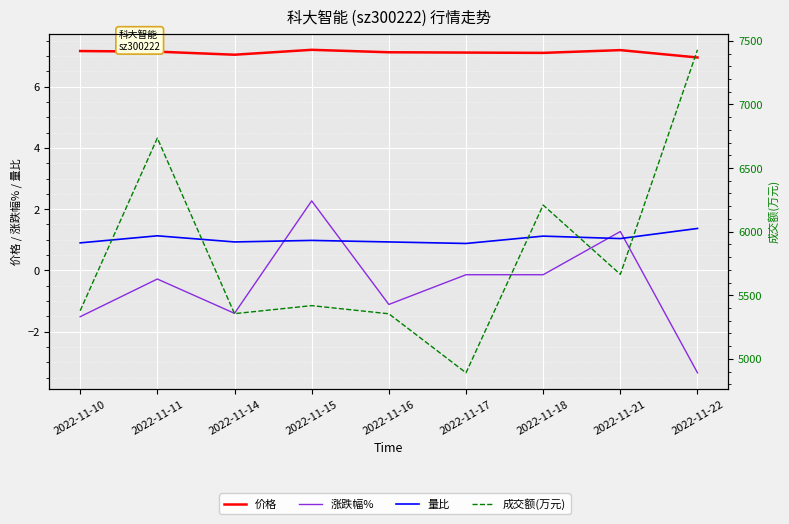

What is the smallest value displayed?

-3.3